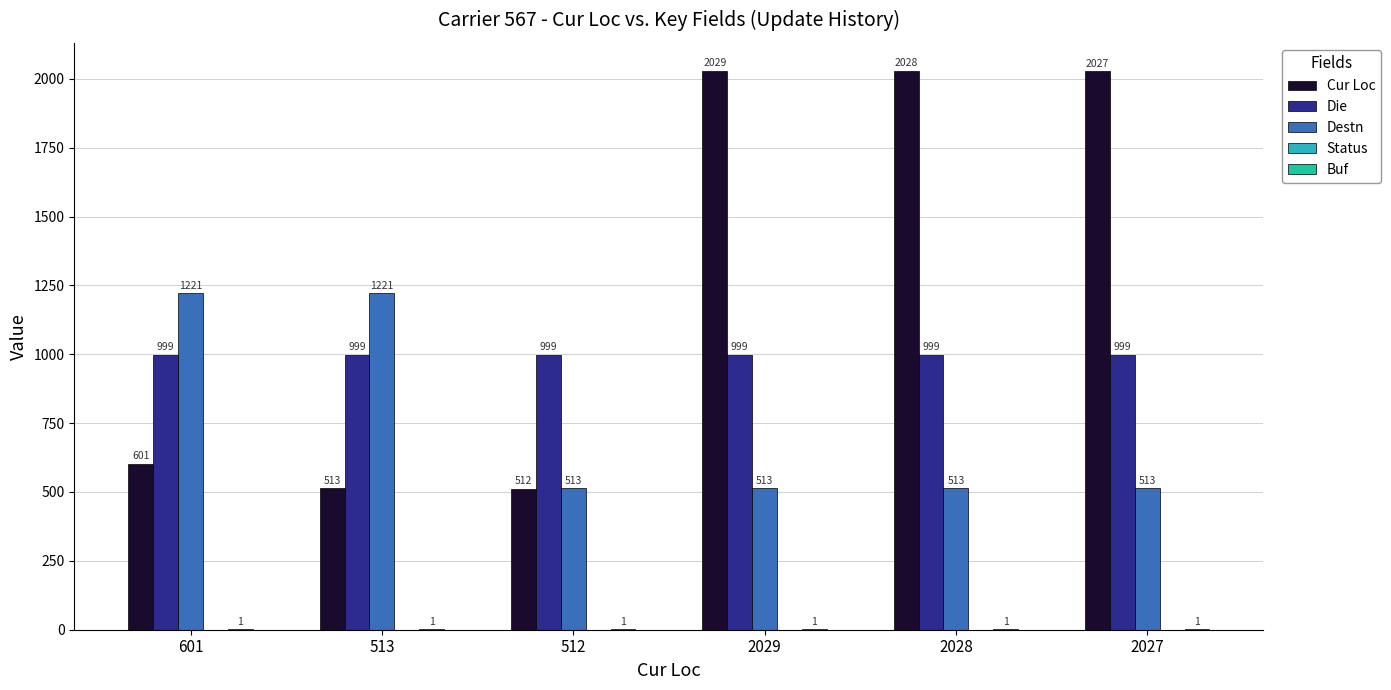

At which category is the sum across all series the highest?

2029